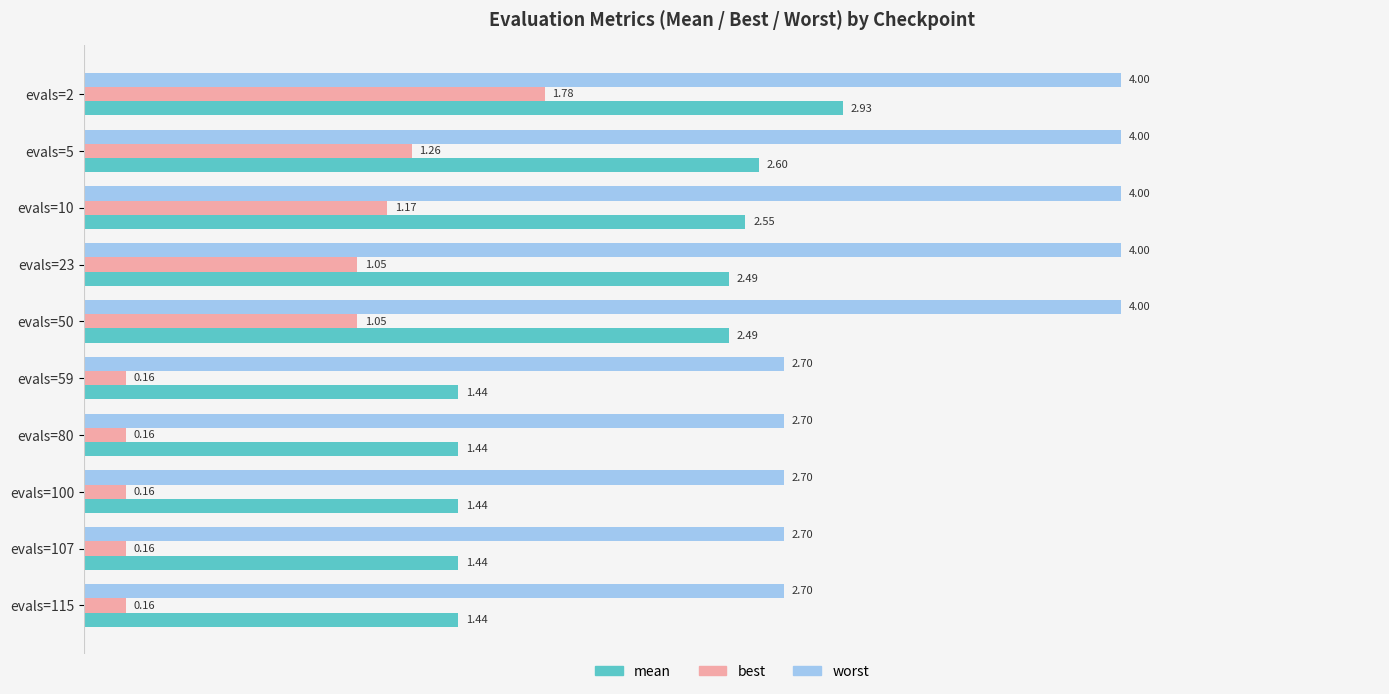

At evals=115, list the series in order from smallest to largest.

best, mean, worst